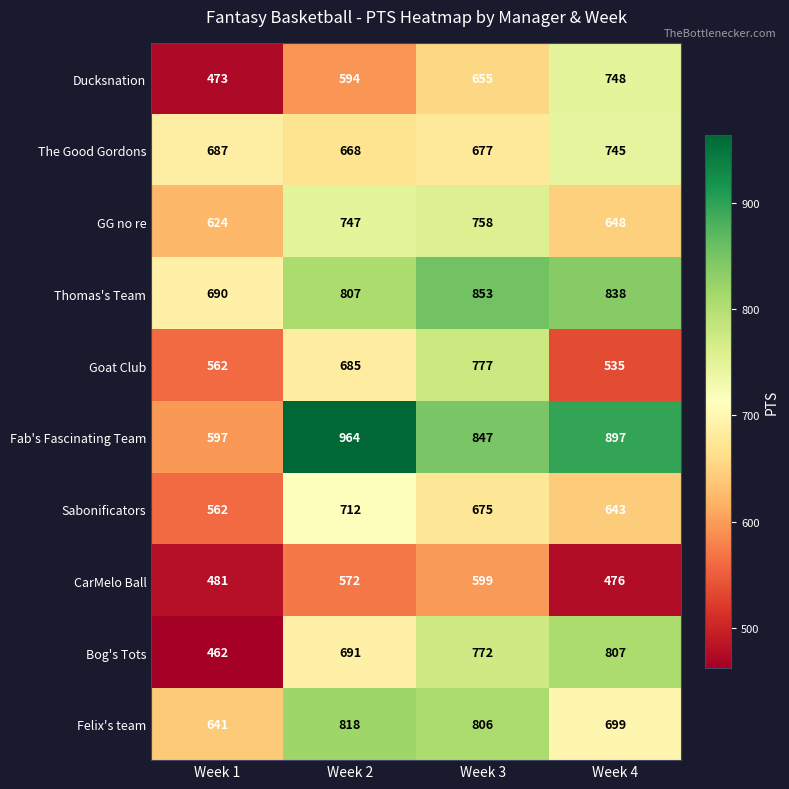

Count the number of categories in the chart.

4